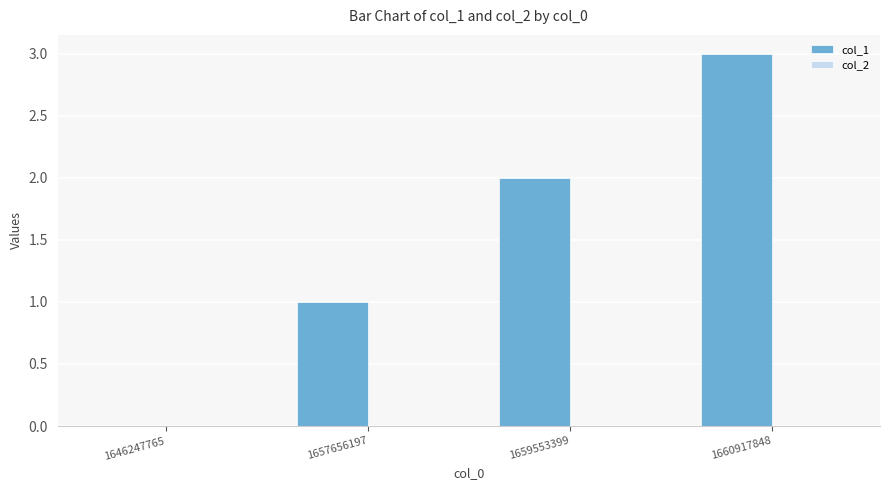

The chart shows a value of 5 at 1660917848. True or false?

False